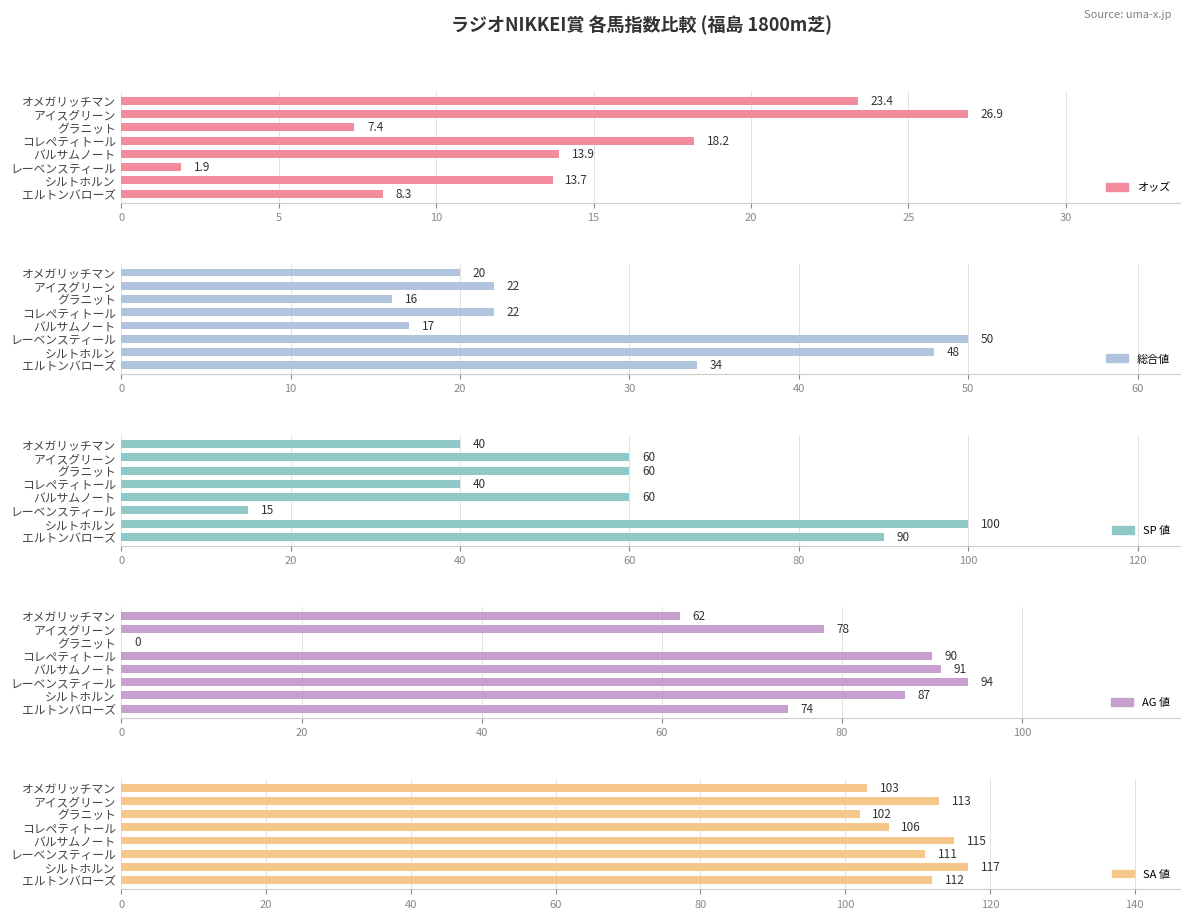

True or false: 総合値 has a value of 13.9 at アイスグリーン.

False